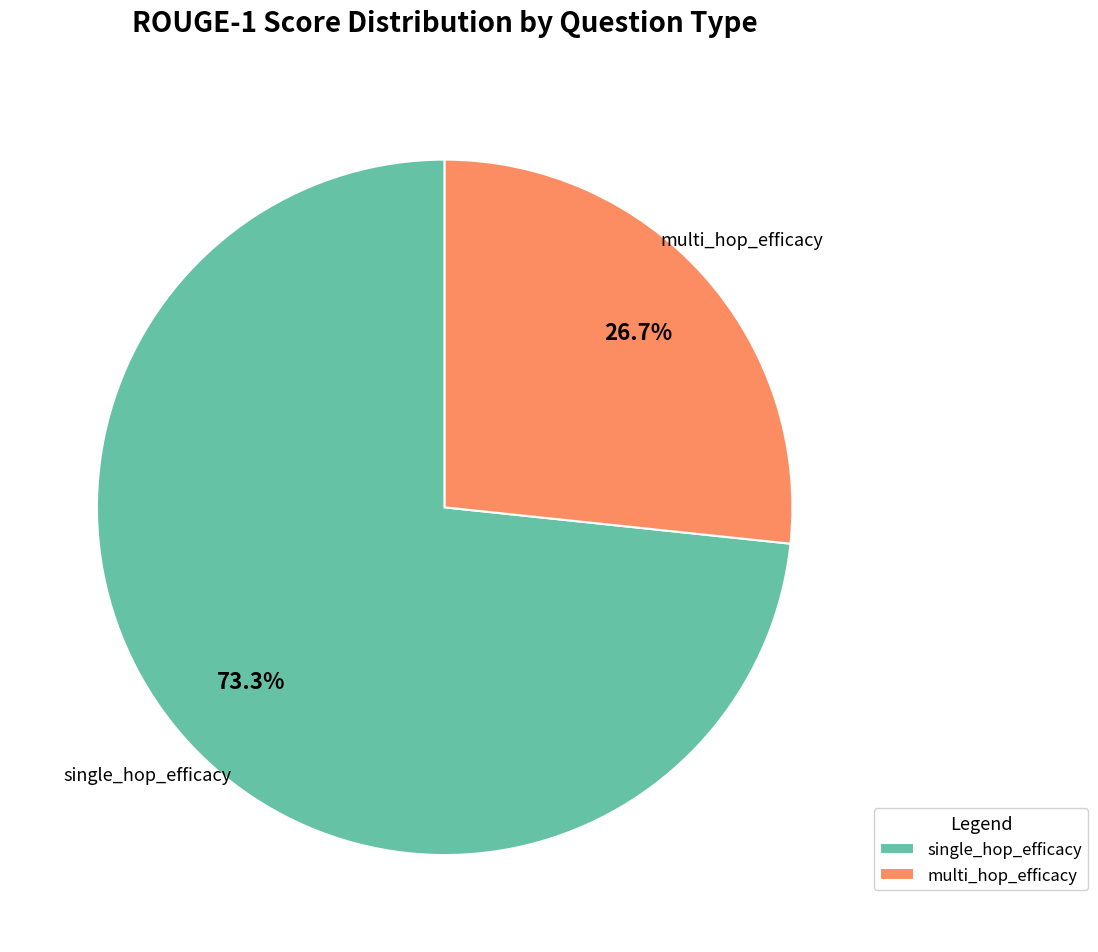

How many segments does this pie chart have?

2